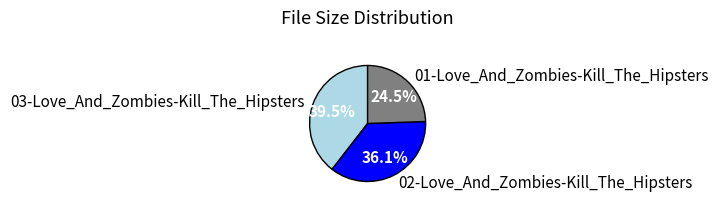

Is there a majority slice in this chart?

No